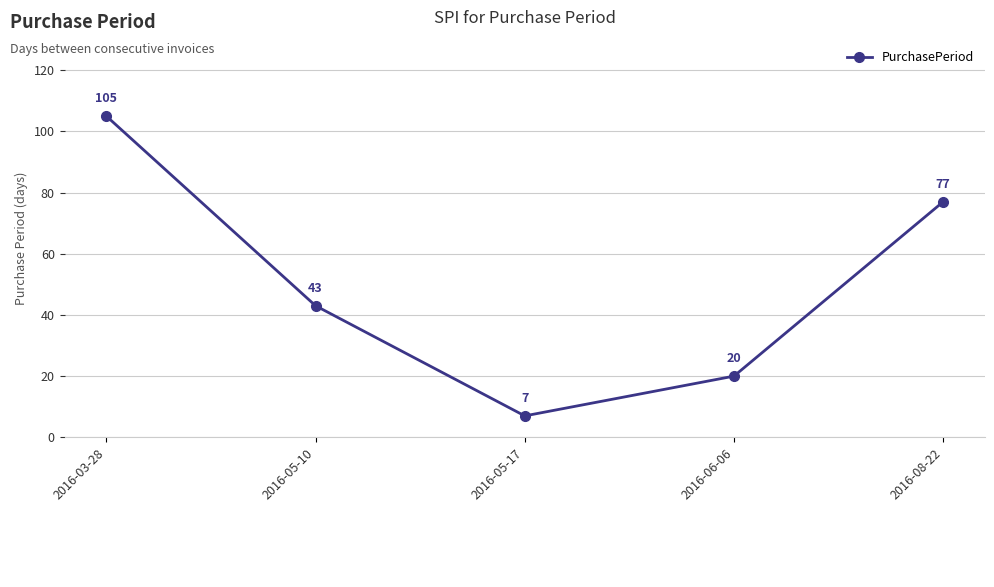

At which label does the data first exceed 43?

2016-03-28